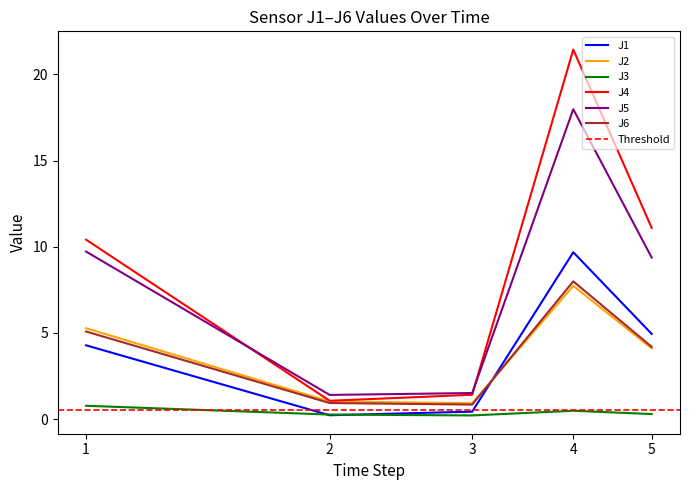

What is the minimum value for J3?

0.2